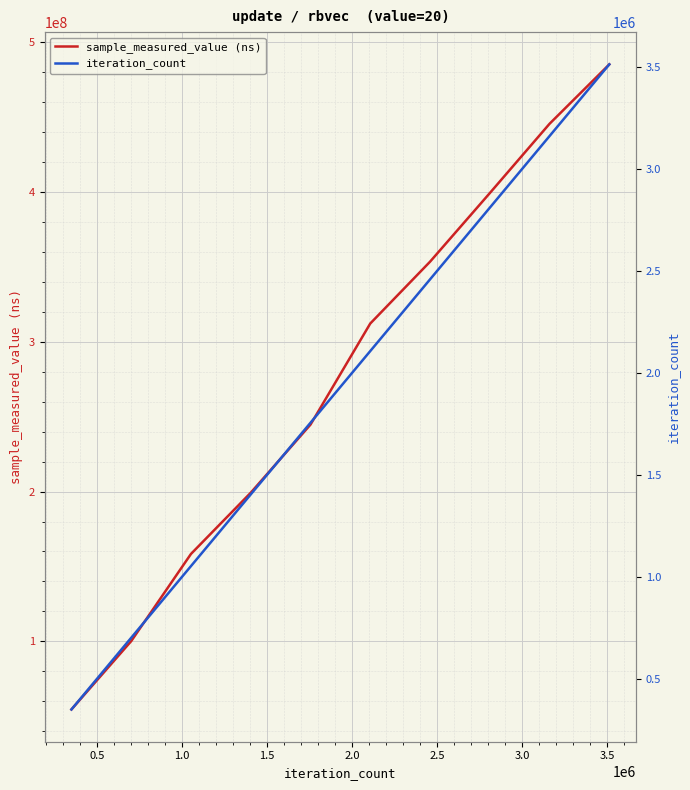

Is this an area chart (filled region under the line)?

No